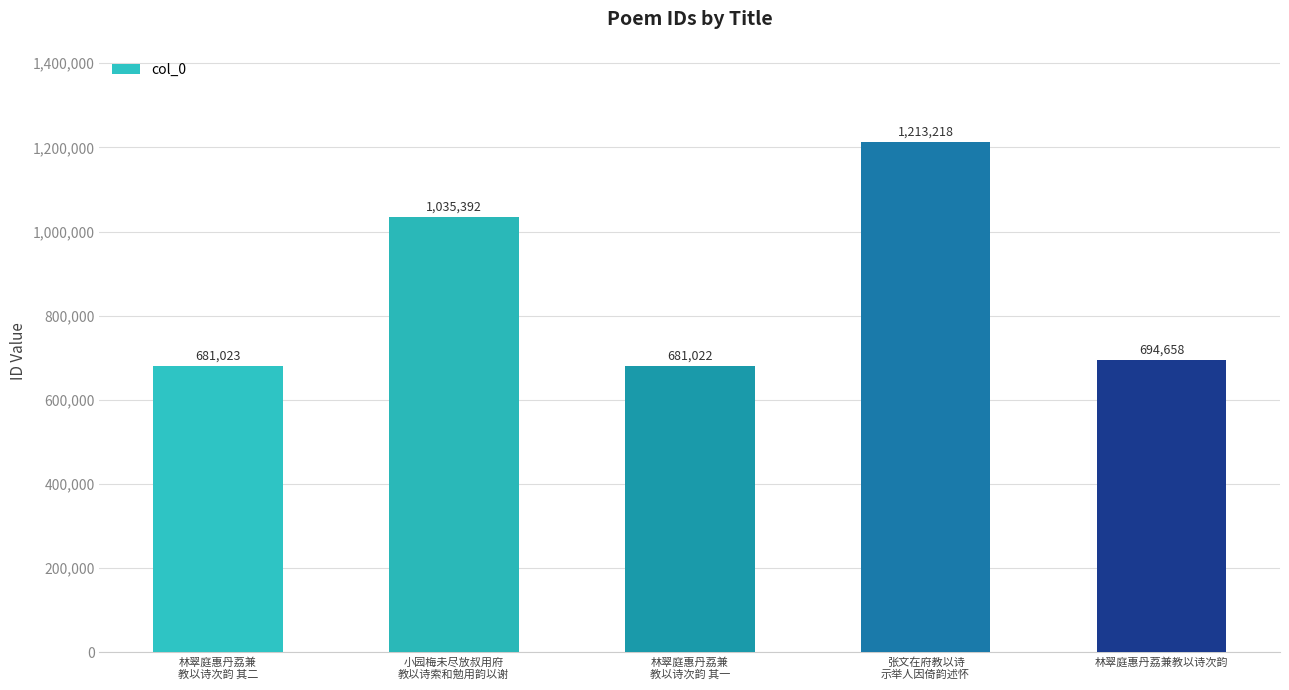

Reading left to right, transcribe all the data shown in this chart.

681023	1035392	681022	1213218	694658